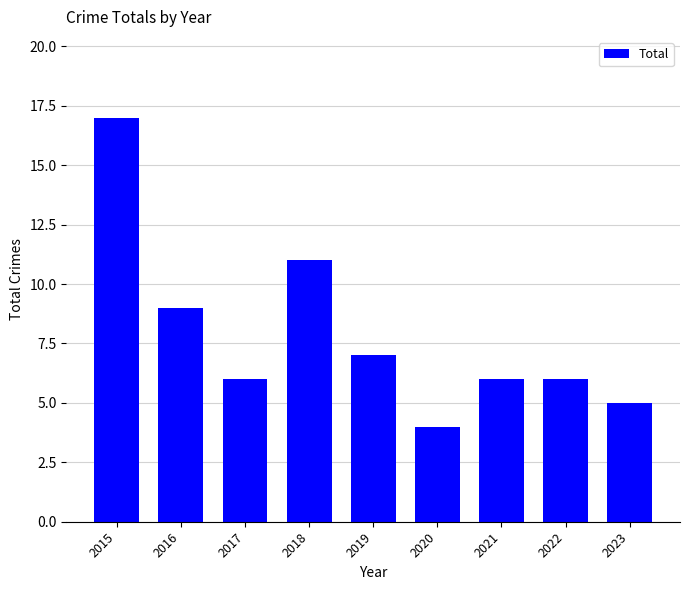

The value at 2018 is 18. True or false?

False